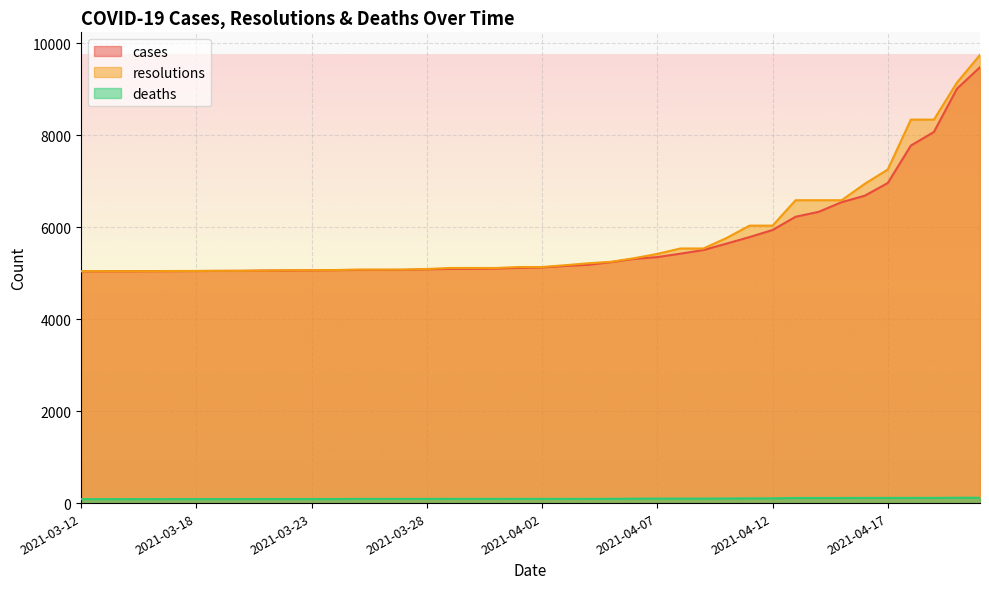

What is the minimum value shown in the chart?

86